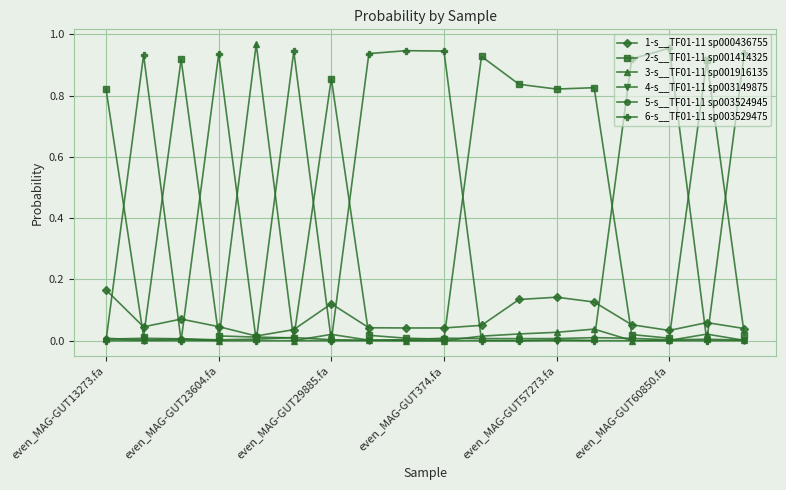

Which series has the largest total across all categories?

6-s__TF01-11 sp003529475